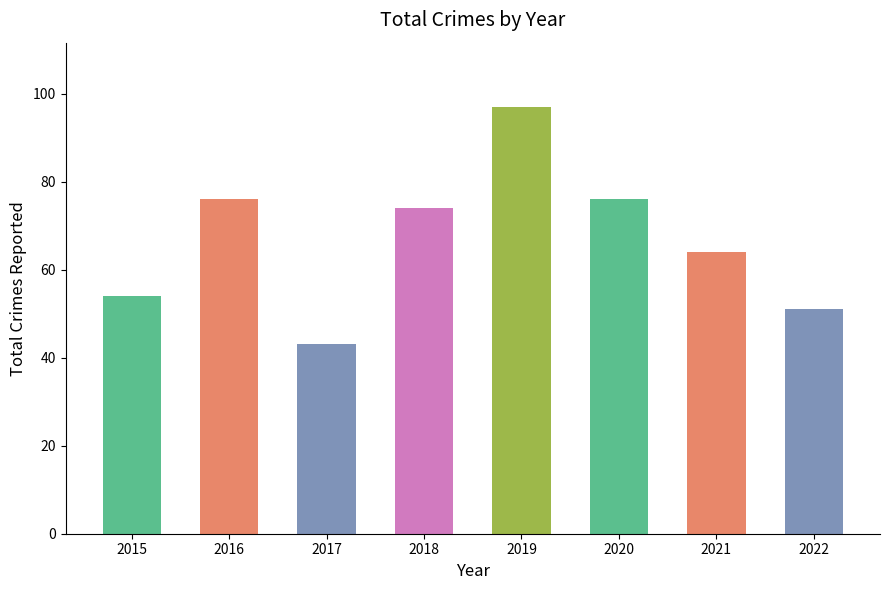

Reading right to left, list all the values displayed in this chart.

2022=51	2021=64	2020=76	2019=97	2018=74	2017=43	2016=76	2015=54